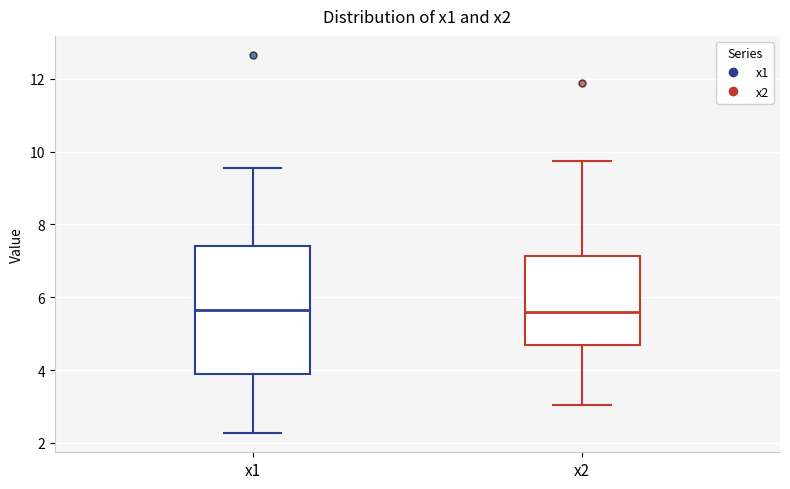

Reading left to right, transcribe this box plot: for each box, give where its median line is, the range the box spans, and where its two whiskers end, as read against the y-axis. The values are not printed on the chart, so give them approximately, as read against the axis.

x1: median 5.6, box 4.0 to 7.4, whiskers 2.2 to 9.6
x2: median 5.6, box 4.6 to 7.2, whiskers 3.0 to 9.8